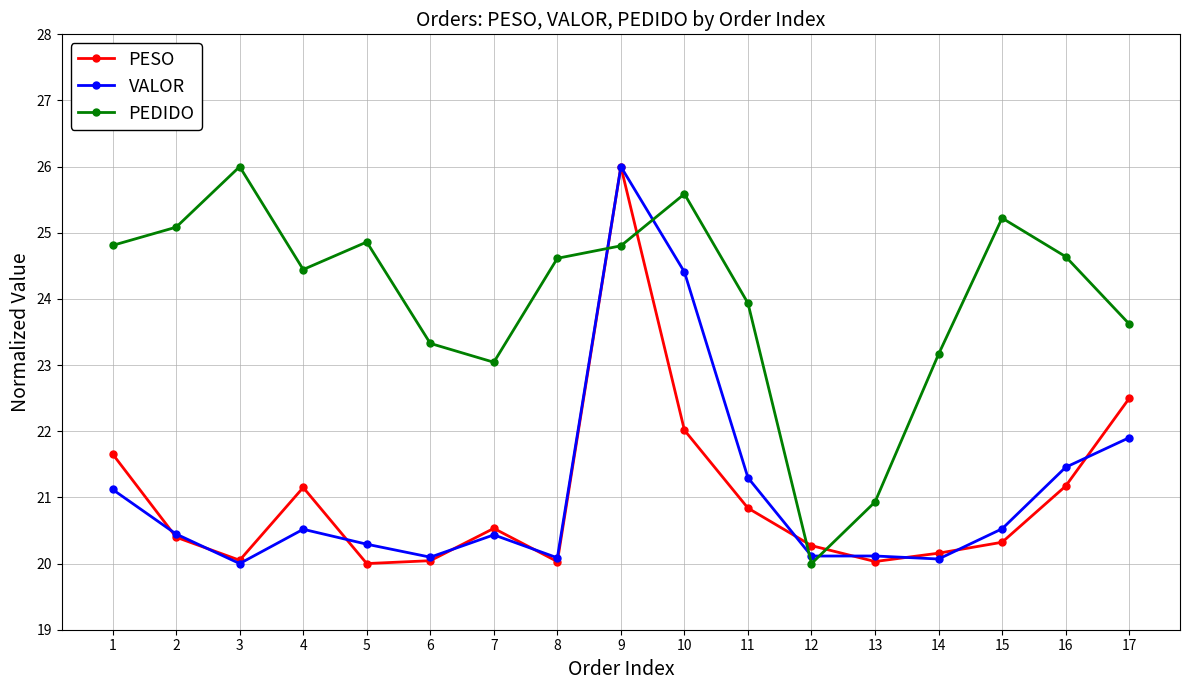

What is the average value of the PESO series?

21.0